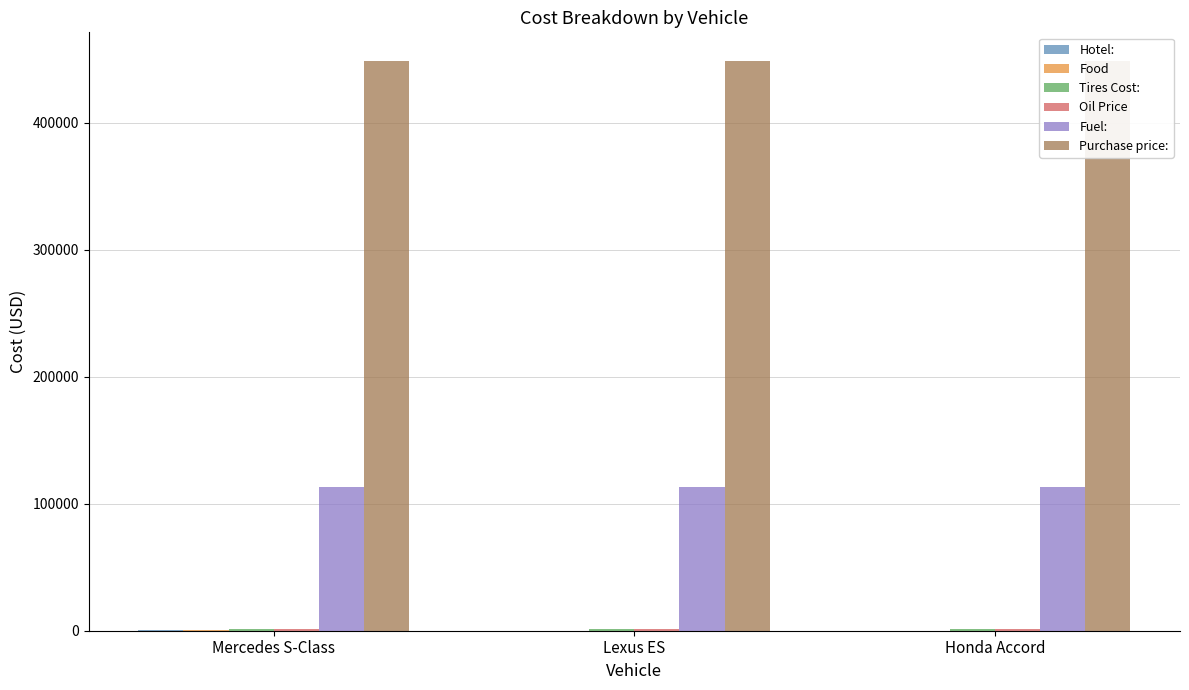

What is the total value across all series at Lexus ES?

564221.5